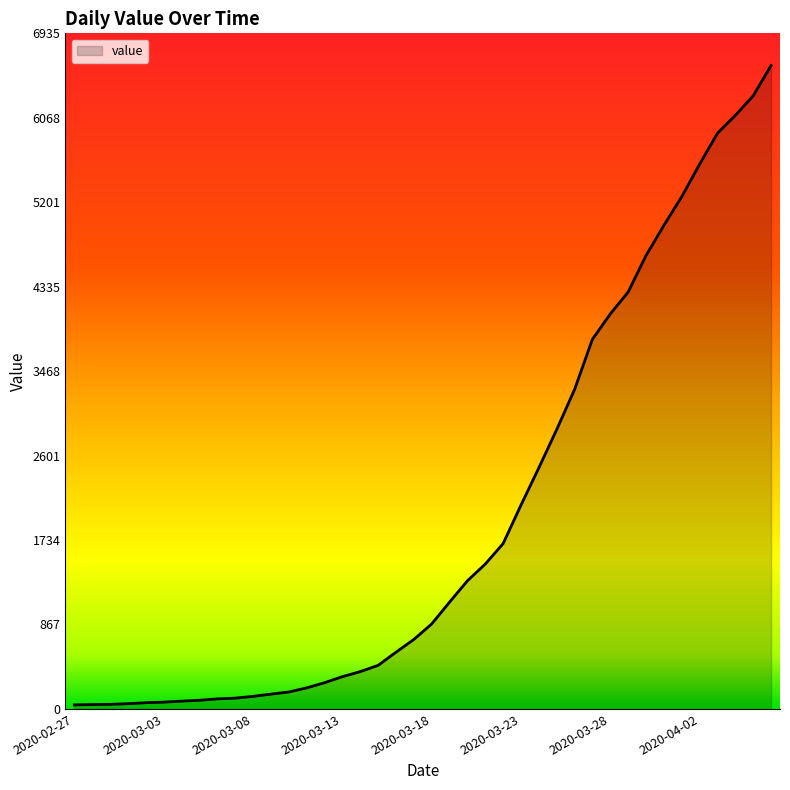

What is the difference between the maximum and minimum values?

6563